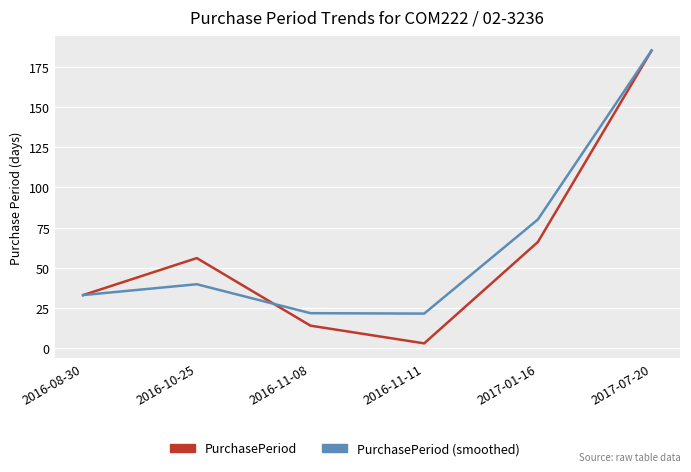

What is the difference between the PurchasePeriod values at 2017-01-16 and 2016-11-08?

52.0